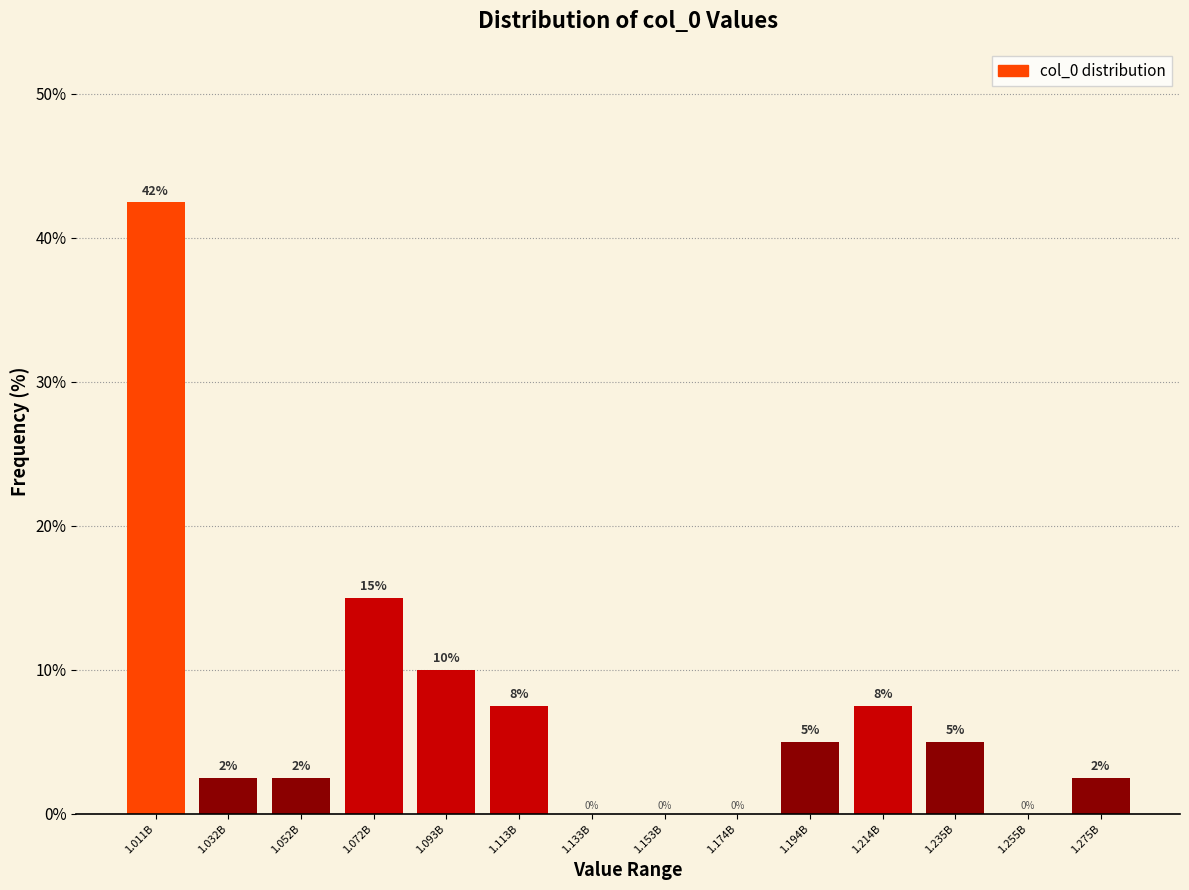

Which has a higher value, 1.275B or 1.072B?

1.072B